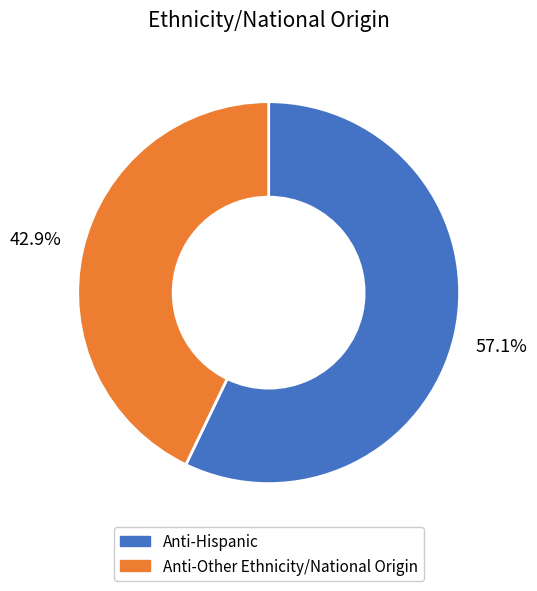

To the nearest percent, what is the difference between the Anti-Other Ethnicity/National Origin and Anti-Hispanic slice percentages?

14%